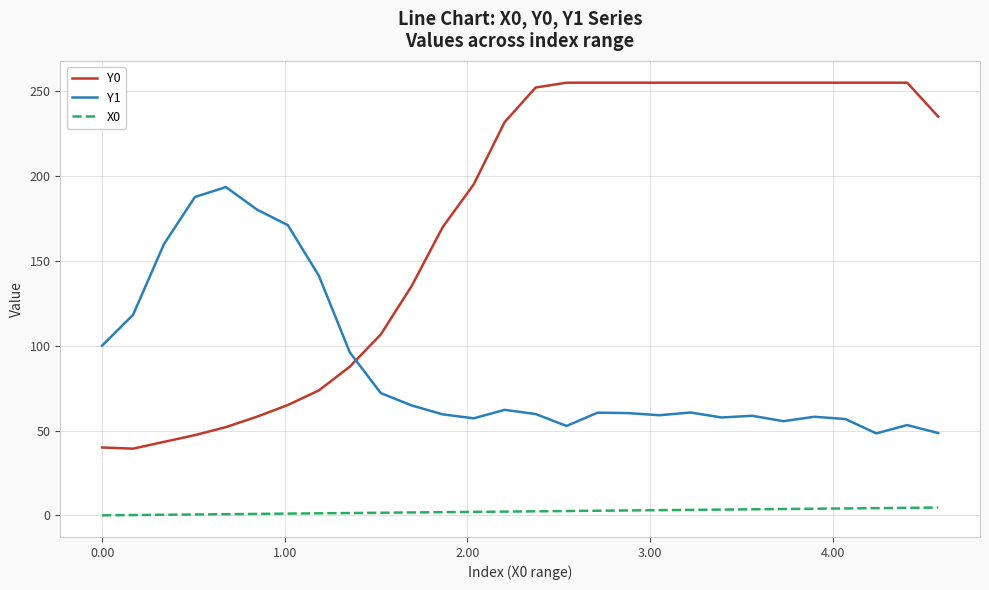

Which series has the largest range (max minus min)?

Y0